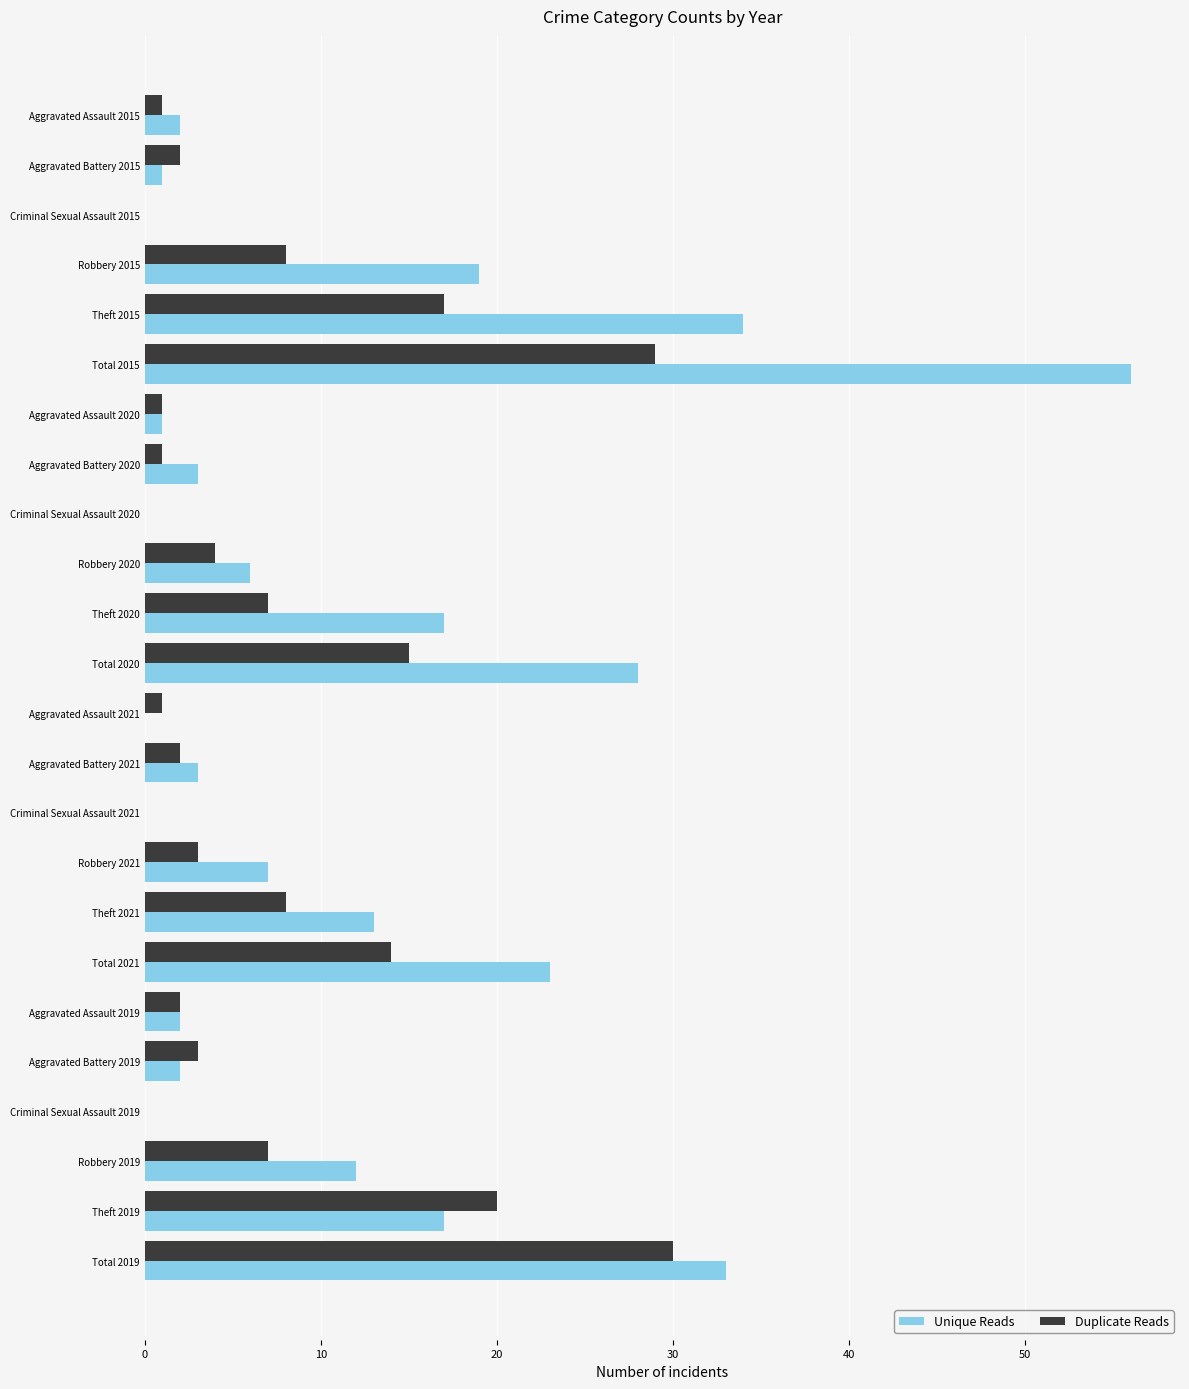

Which category has the highest value in the Unique Reads series?

Total 2015